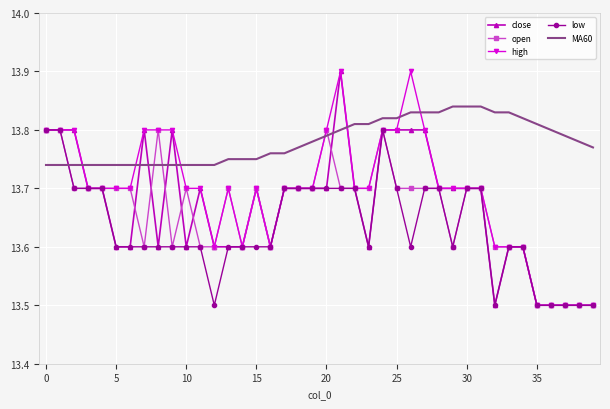

What is the smallest value displayed?

13.5